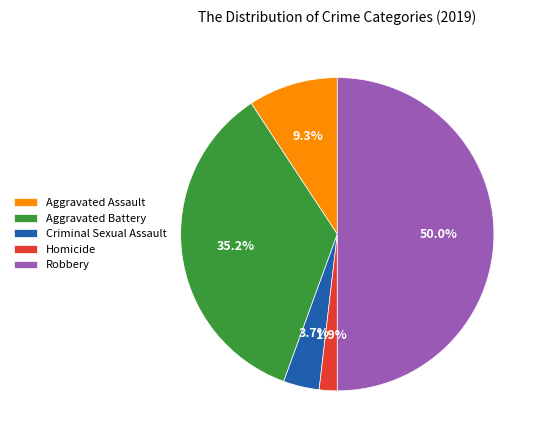

Which category has the smallest portion of the pie?

Homicide